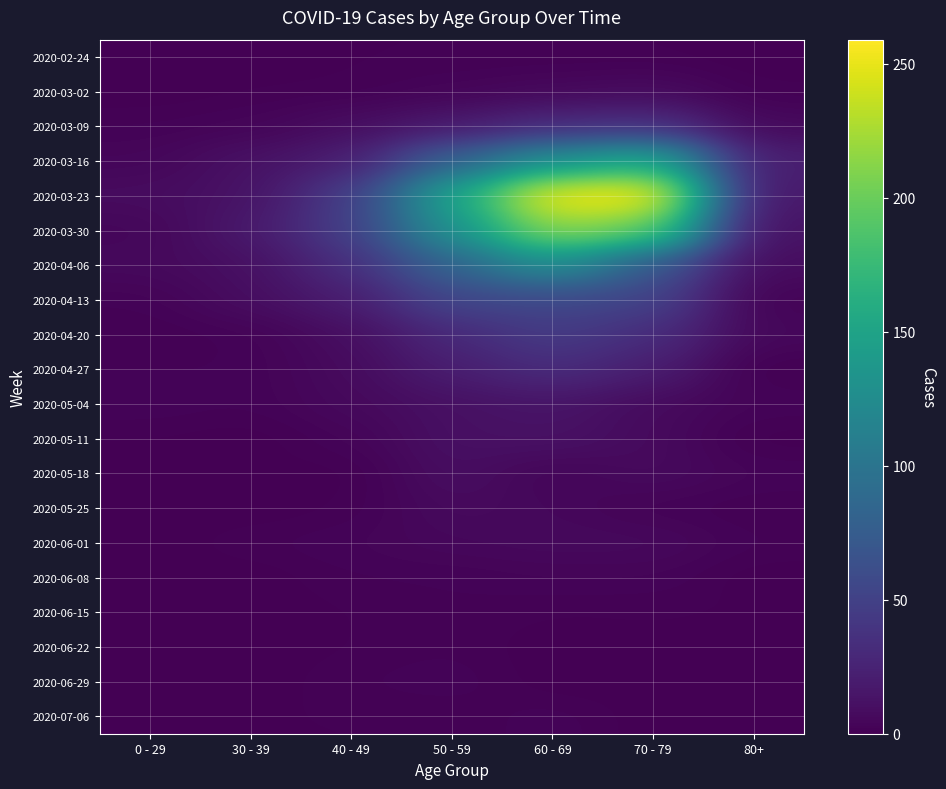

Count the number of categories in the chart.

7